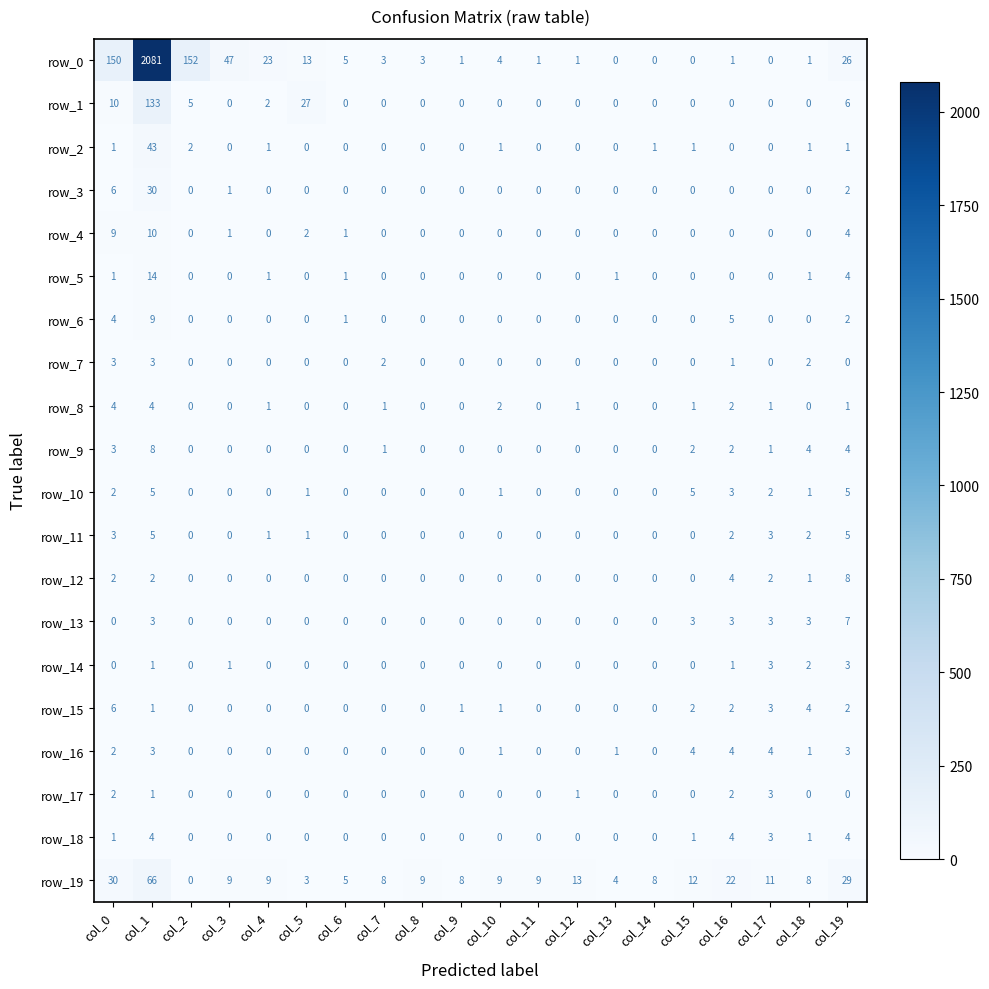

Reading left to right, what are all the values shown in this chart?

row_0: 150	2081	152	47	23	13	5	3	3	1	4	1	1	0	0	0	1	0	1	26
row_1: 10	133	5	0	2	27	0	0	0	0	0	0	0	0	0	0	0	0	0	6
row_2: 1	43	2	0	1	0	0	0	0	0	1	0	0	0	1	1	0	0	1	1
row_3: 6	30	0	1	0	0	0	0	0	0	0	0	0	0	0	0	0	0	0	2
row_4: 9	10	0	1	0	2	1	0	0	0	0	0	0	0	0	0	0	0	0	4
row_5: 1	14	0	0	1	0	1	0	0	0	0	0	0	1	0	0	0	0	1	4
row_6: 4	9	0	0	0	0	1	0	0	0	0	0	0	0	0	0	5	0	0	2
row_7: 3	3	0	0	0	0	0	2	0	0	0	0	0	0	0	0	1	0	2	0
row_8: 4	4	0	0	1	0	0	1	0	0	2	0	1	0	0	1	2	1	0	1
row_9: 3	8	0	0	0	0	0	1	0	0	0	0	0	0	0	2	2	1	4	4
row_10: 2	5	0	0	0	1	0	0	0	0	1	0	0	0	0	5	3	2	1	5
row_11: 3	5	0	0	1	1	0	0	0	0	0	0	0	0	0	0	2	3	2	5
row_12: 2	2	0	0	0	0	0	0	0	0	0	0	0	0	0	0	4	2	1	8
row_13: 0	3	0	0	0	0	0	0	0	0	0	0	0	0	0	3	3	3	3	7
row_14: 0	1	0	1	0	0	0	0	0	0	0	0	0	0	0	0	1	3	2	3
row_15: 6	1	0	0	0	0	0	0	0	1	1	0	0	0	0	2	2	3	4	2
row_16: 2	3	0	0	0	0	0	0	0	0	1	0	0	1	0	4	4	4	1	3
row_17: 2	1	0	0	0	0	0	0	0	0	0	0	1	0	0	0	2	3	0	0
row_18: 1	4	0	0	0	0	0	0	0	0	0	0	0	0	0	1	4	3	1	4
row_19: 30	66	0	9	9	3	5	8	9	8	9	9	13	4	8	12	22	11	8	29